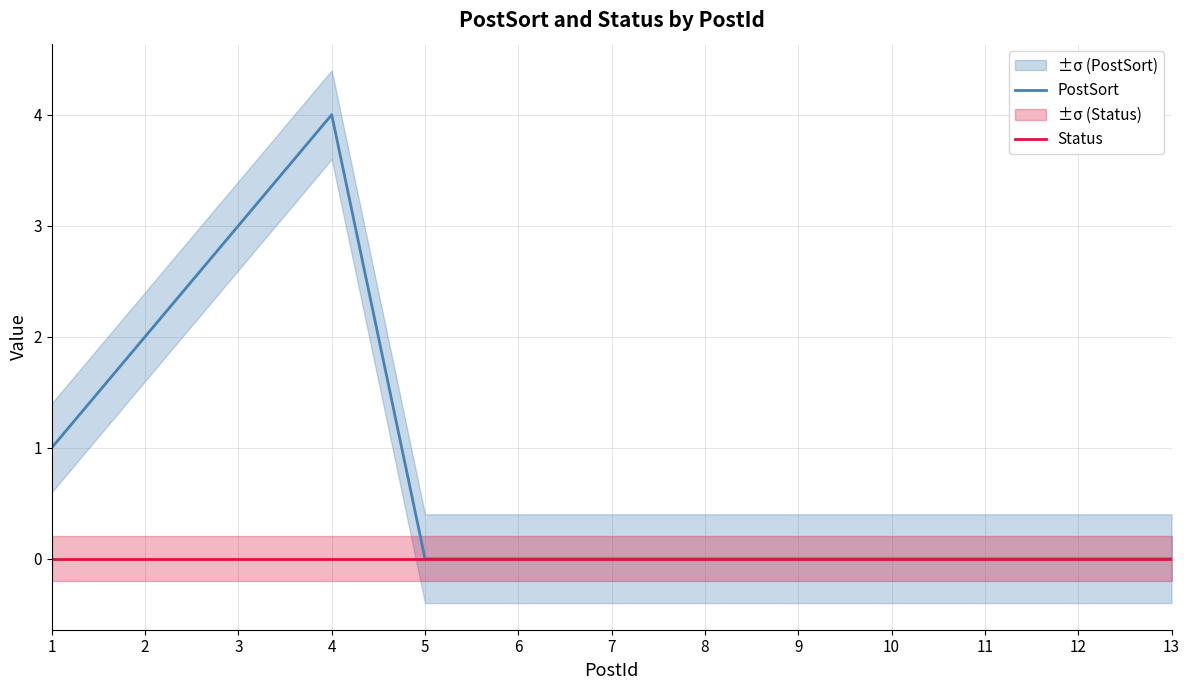

List the series in order of their overall mean, highest first.

PostSort, Status